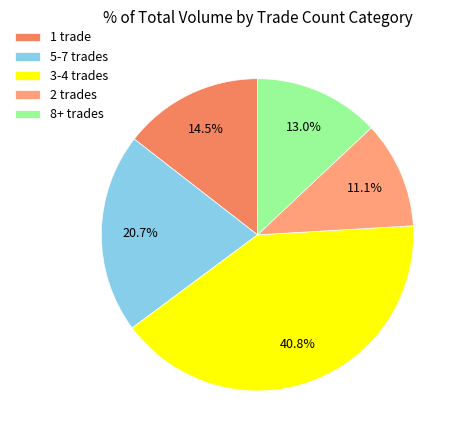

Which slice is the largest?

3-4 trades